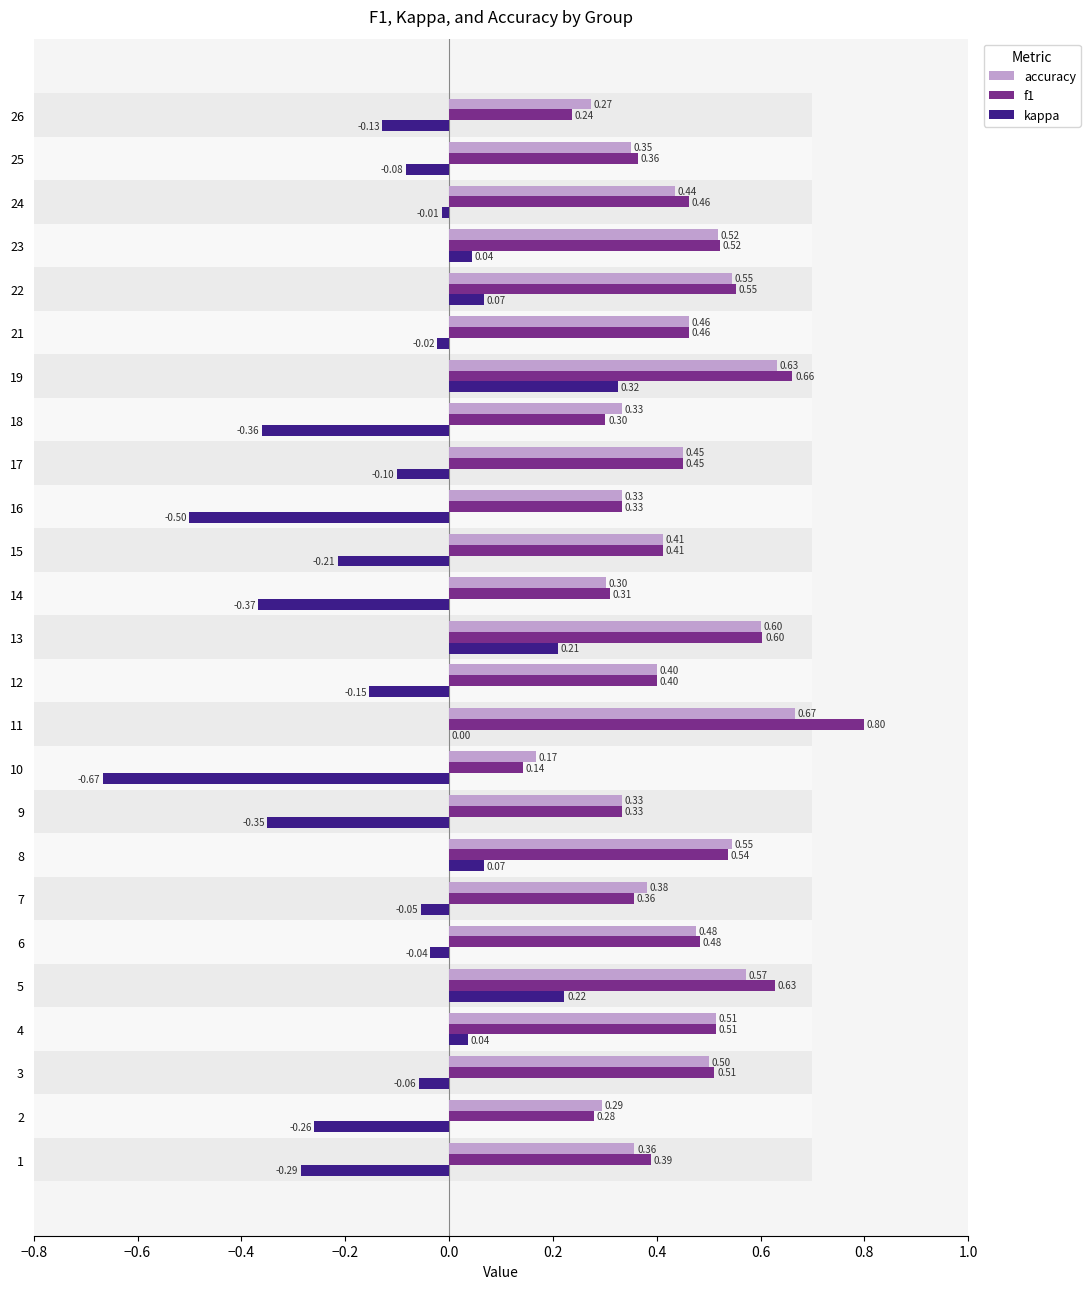

What is the average value of the accuracy series?

0.4